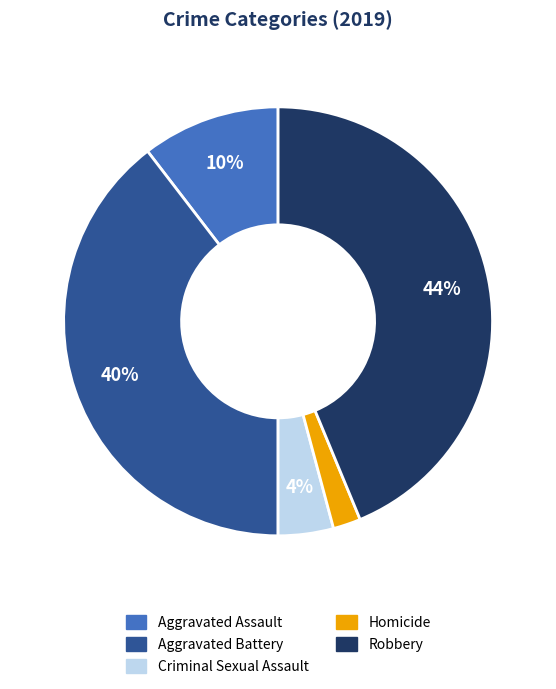

Does Homicide represent more than half of the total?

No